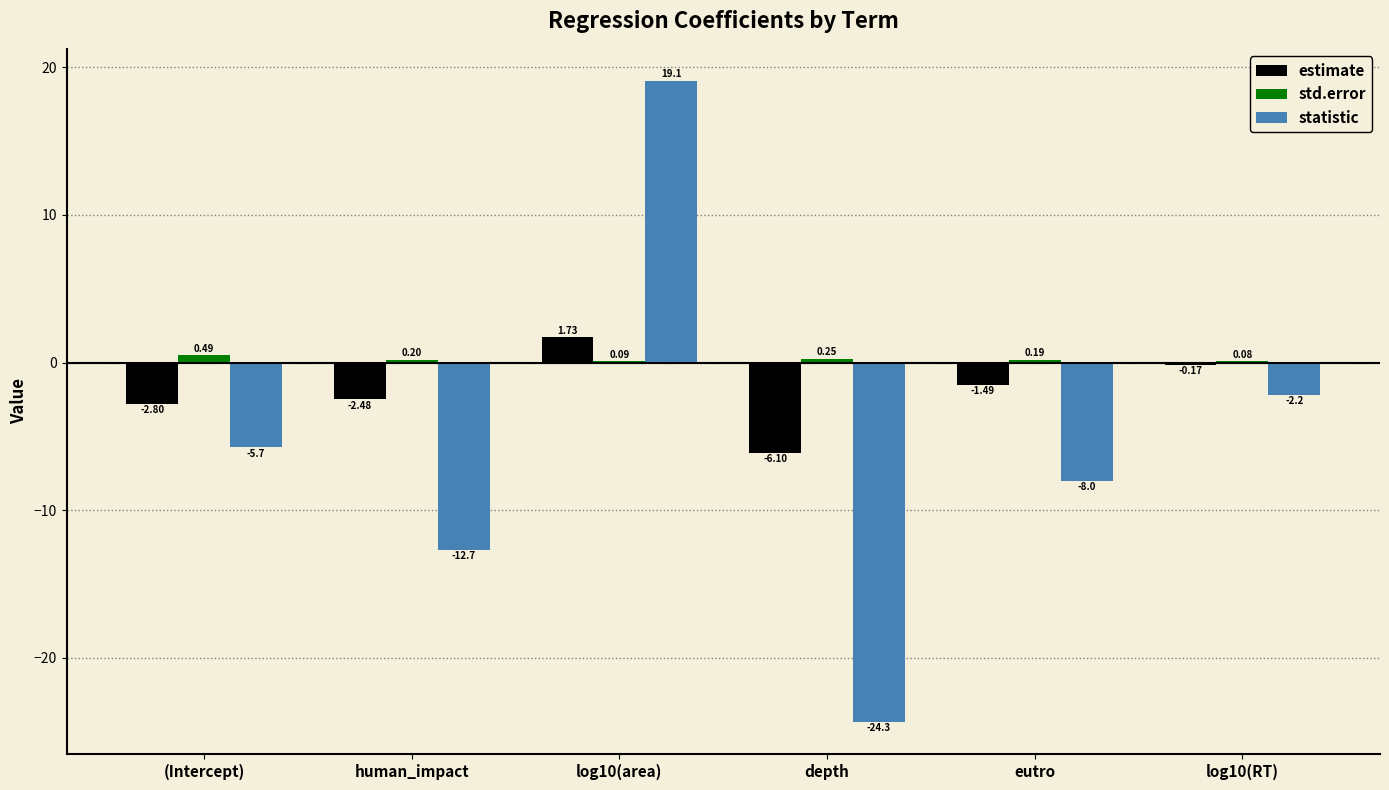

What is the sum of the std.error values at (Intercept) and log10(area)?

0.6